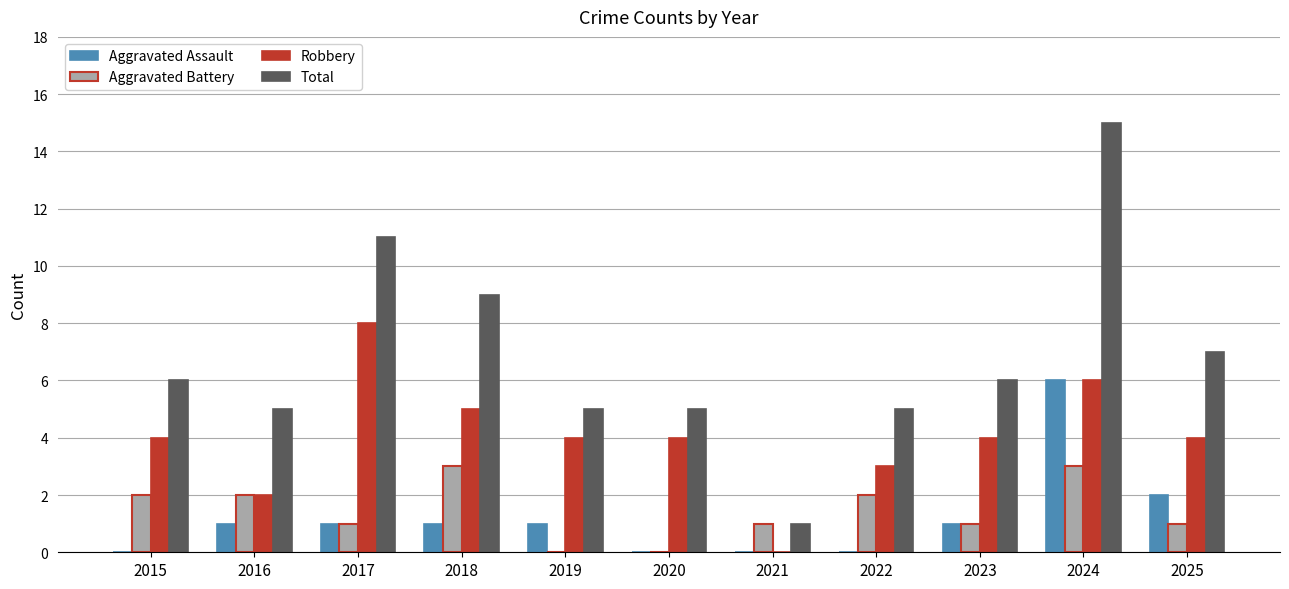

Reading left to right, list all the values displayed in this chart.

Aggravated Assault: 2015=0	2016=1	2017=1	2018=1	2019=1	2020=0	2021=0	2022=0	2023=1	2024=6	2025=2
Aggravated Battery: 2015=2	2016=2	2017=1	2018=3	2019=0	2020=0	2021=1	2022=2	2023=1	2024=3	2025=1
Robbery: 2015=4	2016=2	2017=8	2018=5	2019=4	2020=4	2021=0	2022=3	2023=4	2024=6	2025=4
Total: 2015=6	2016=5	2017=11	2018=9	2019=5	2020=5	2021=1	2022=5	2023=6	2024=15	2025=7